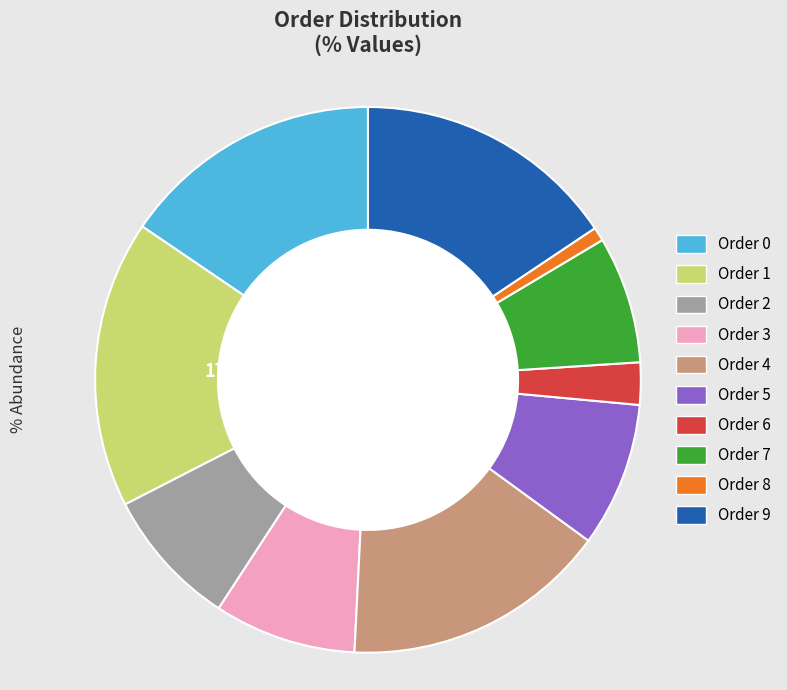

Is there a majority slice in this chart?

No